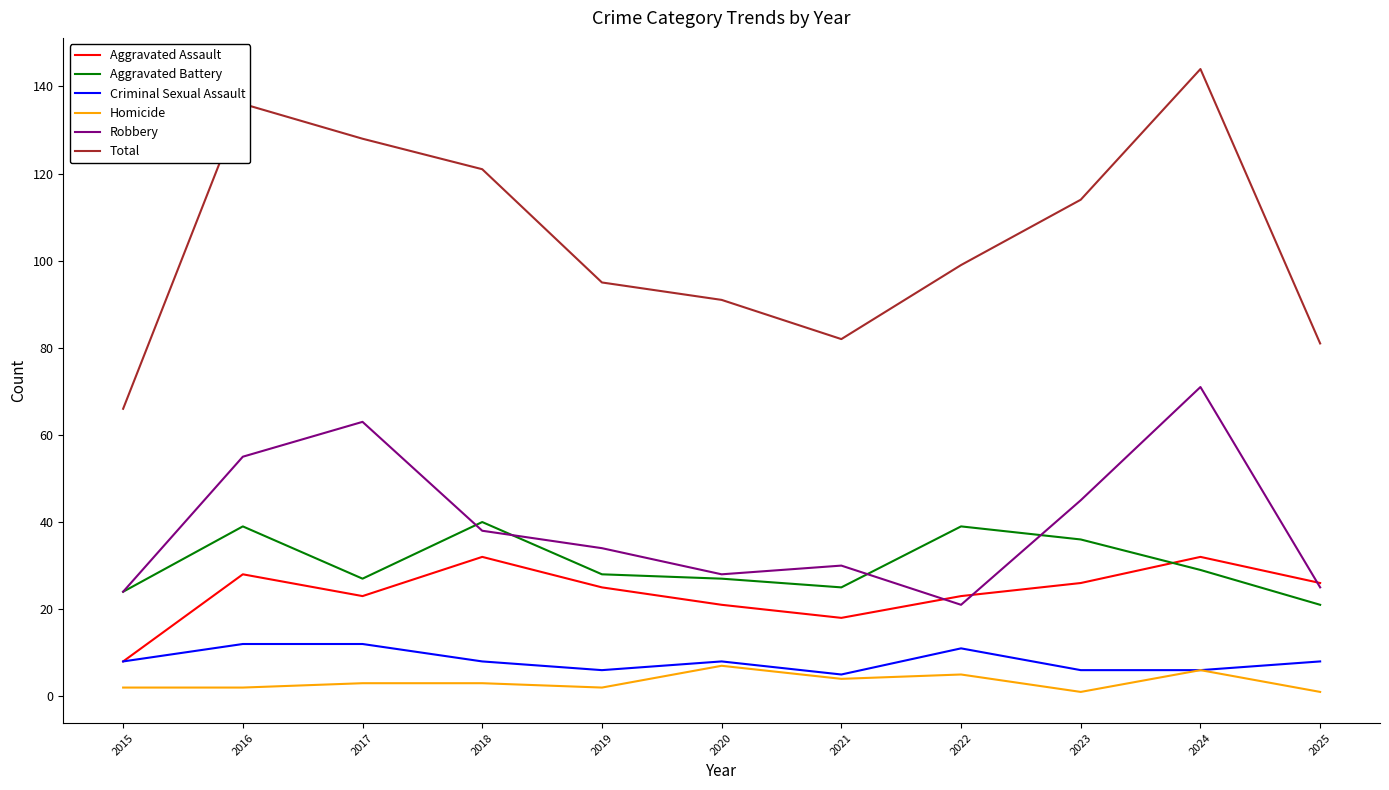

Where do Aggravated Battery and Aggravated Assault first cross each other?

2023 and 2024